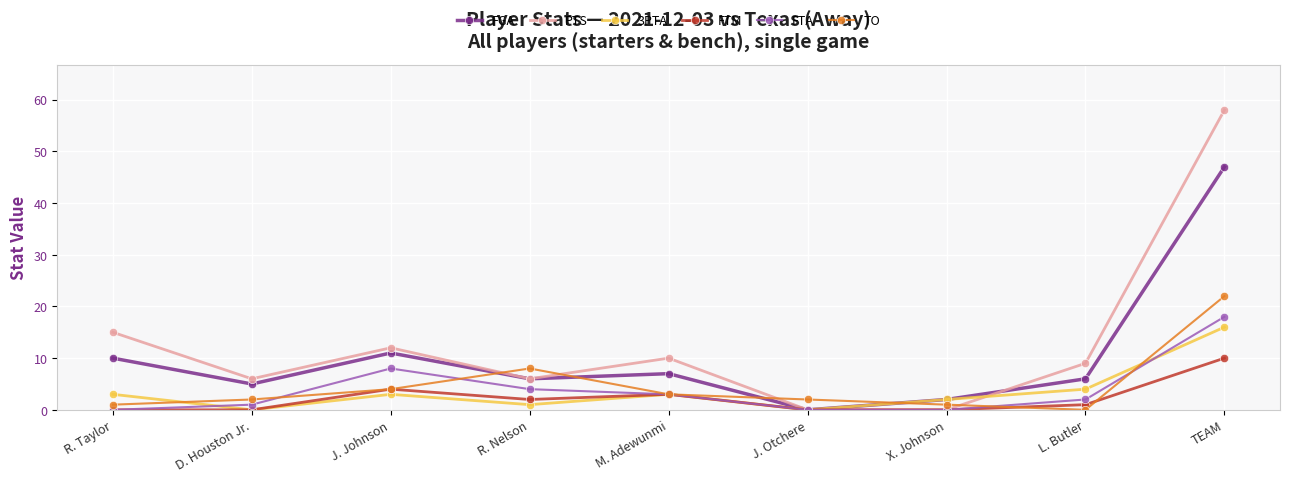

The FGA series shows 6 at R. Nelson. True or false?

True